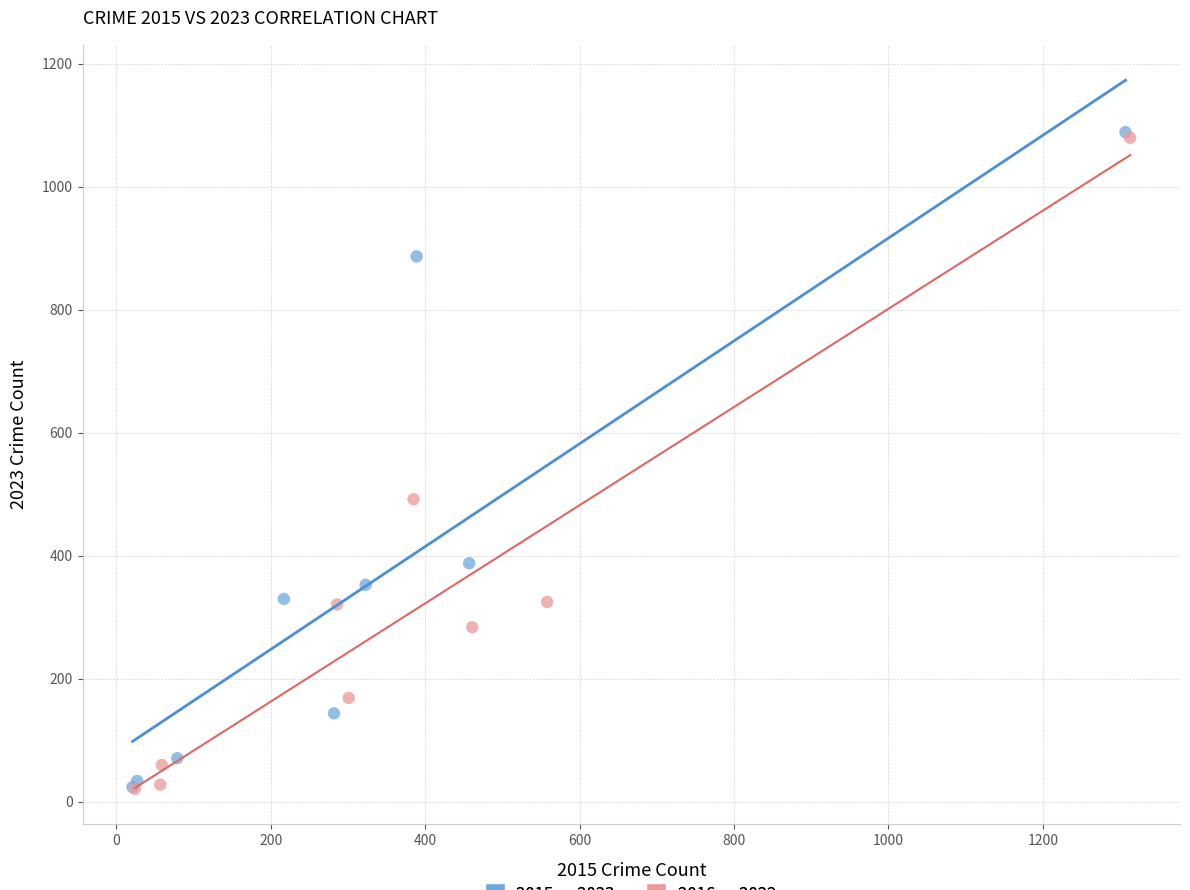

Which series has the widest spread of Y values?

2015 vs 2023